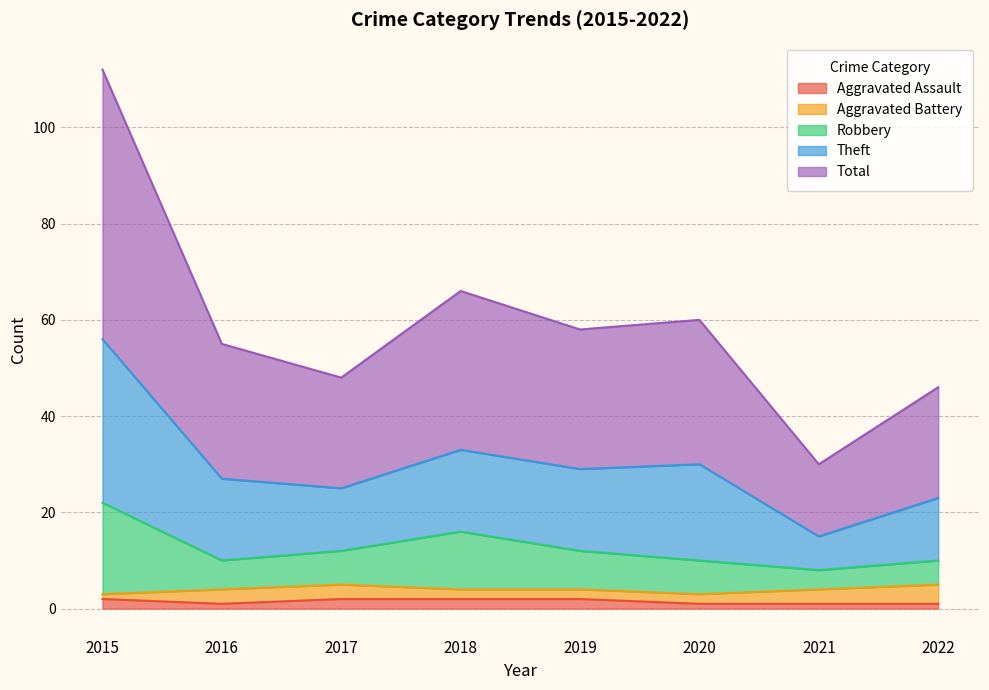

What is the greatest value displayed?

112